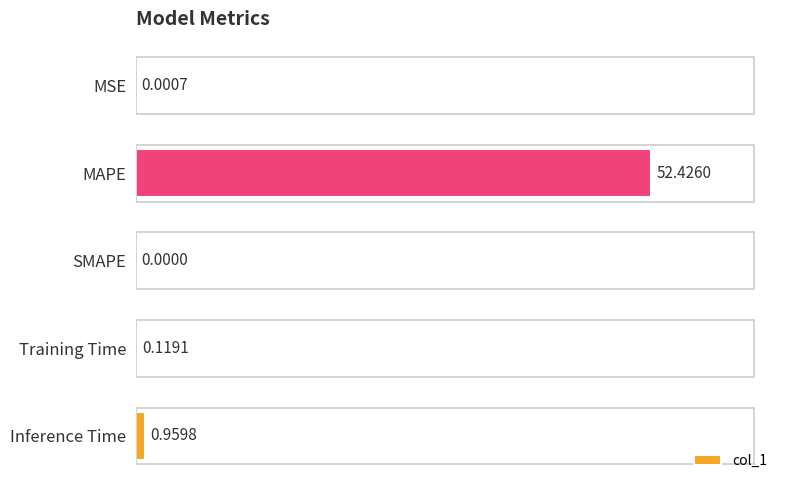

Are the bars horizontal?

Yes